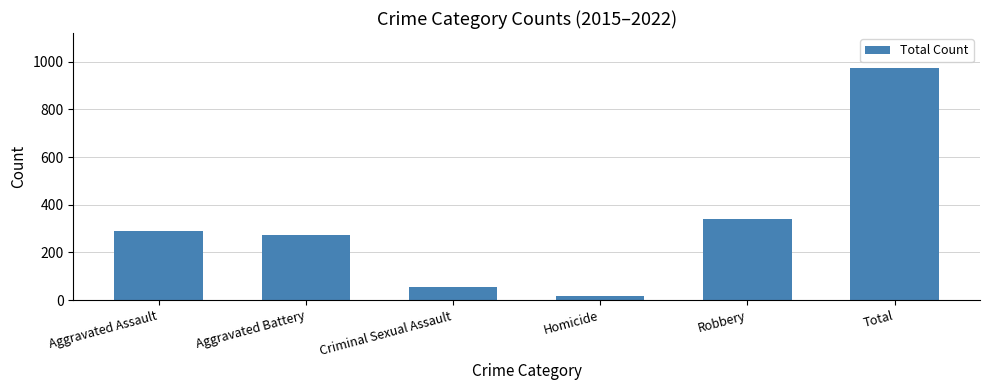

Rank the categories by value from highest to lowest.

Total, Robbery, Aggravated Assault, Aggravated Battery, Criminal Sexual Assault, Homicide